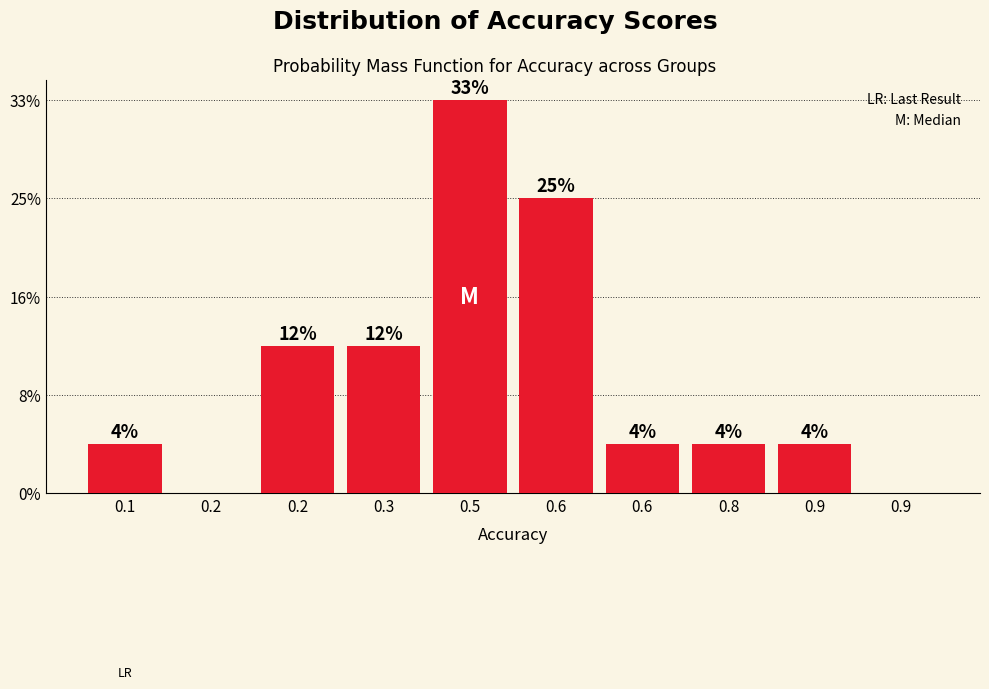

Are the bars horizontal?

No